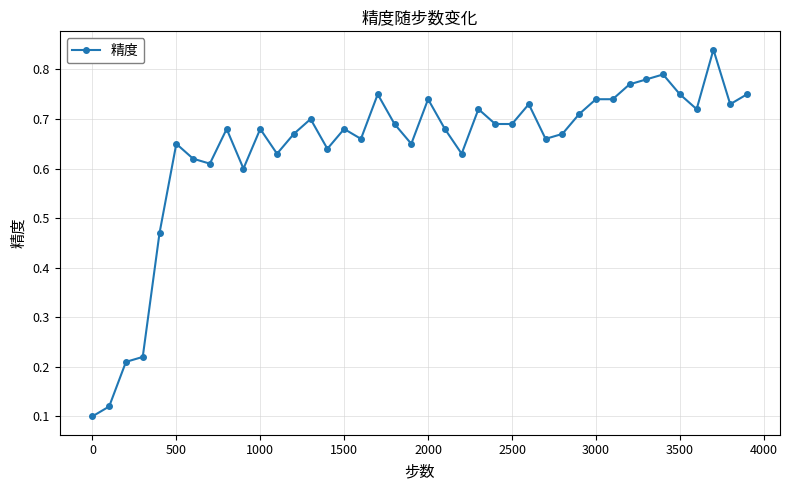

Count the values in the range 0 to 1.

40